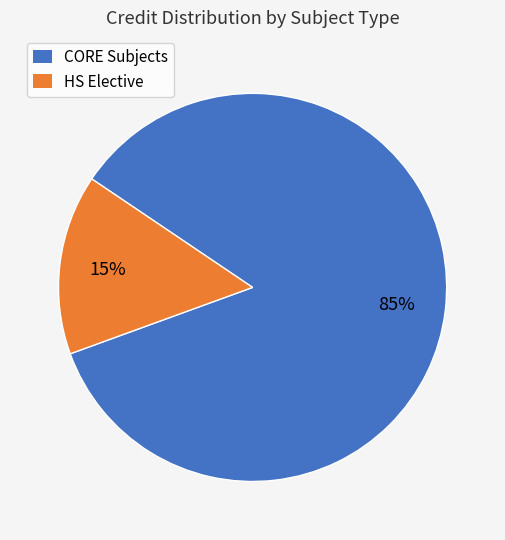

Does any single category account for the majority?

Yes